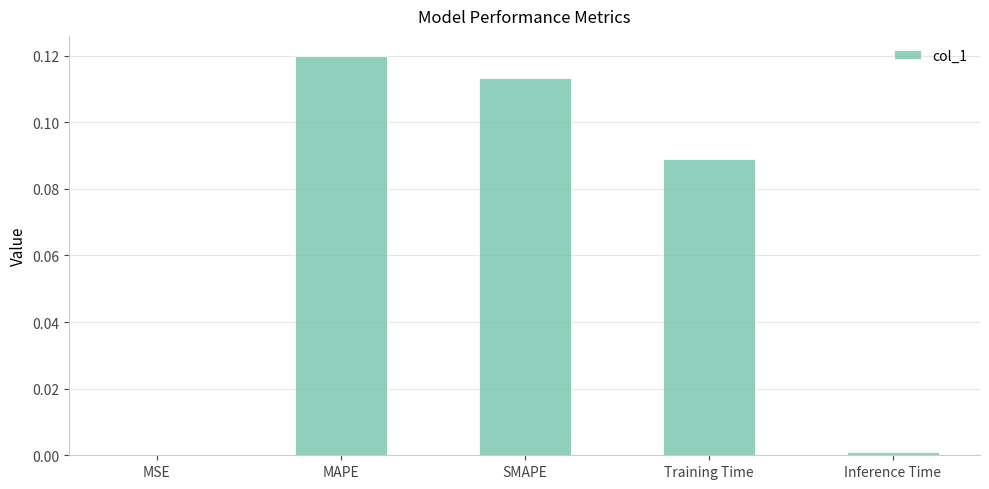

Which has a higher value, SMAPE or Inference Time?

SMAPE